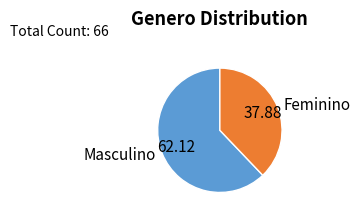

Does Masculino account for over 50% of the chart?

Yes